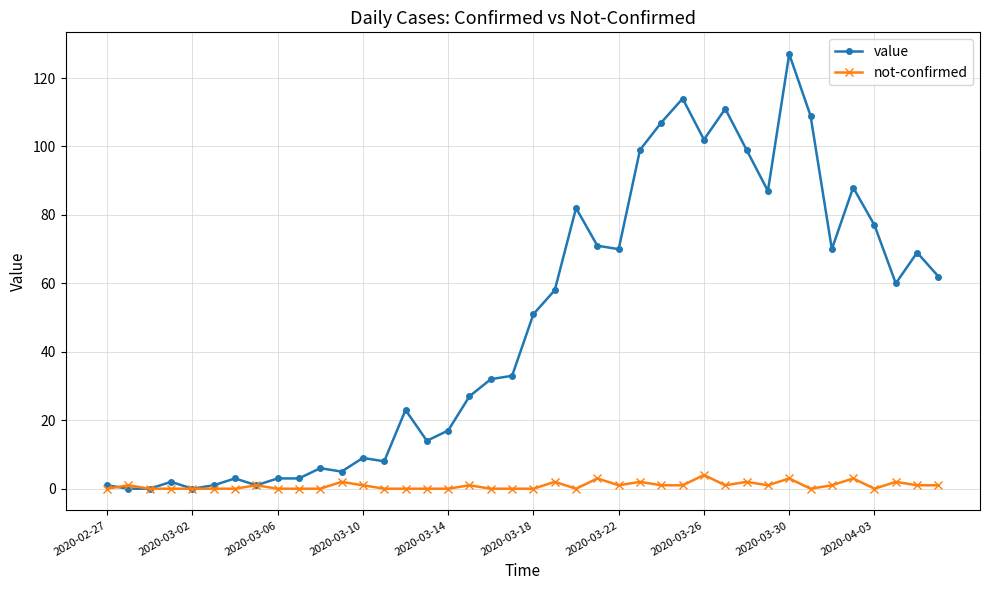

Which series has the largest total across all categories?

value